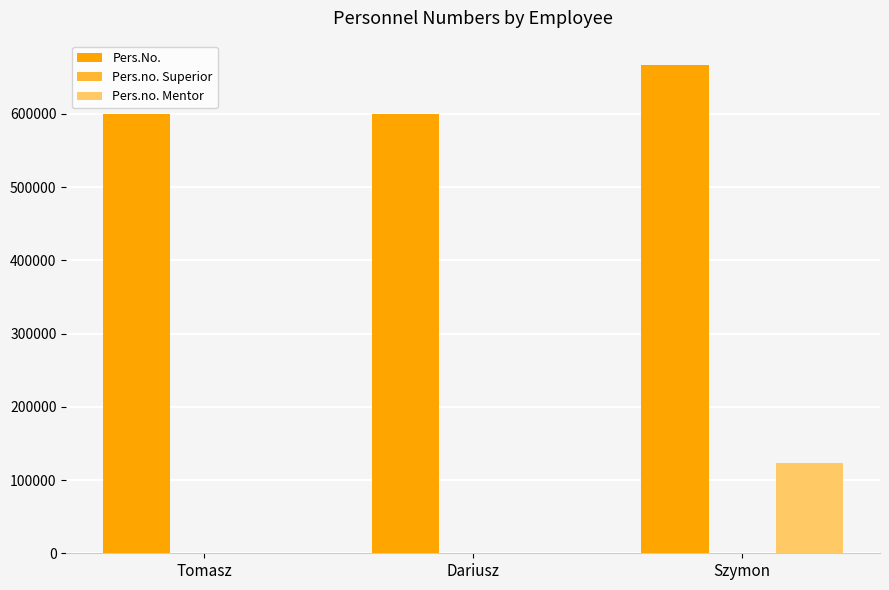

Is it true that Pers.no. Mentor equals 0 at Tomasz?

True